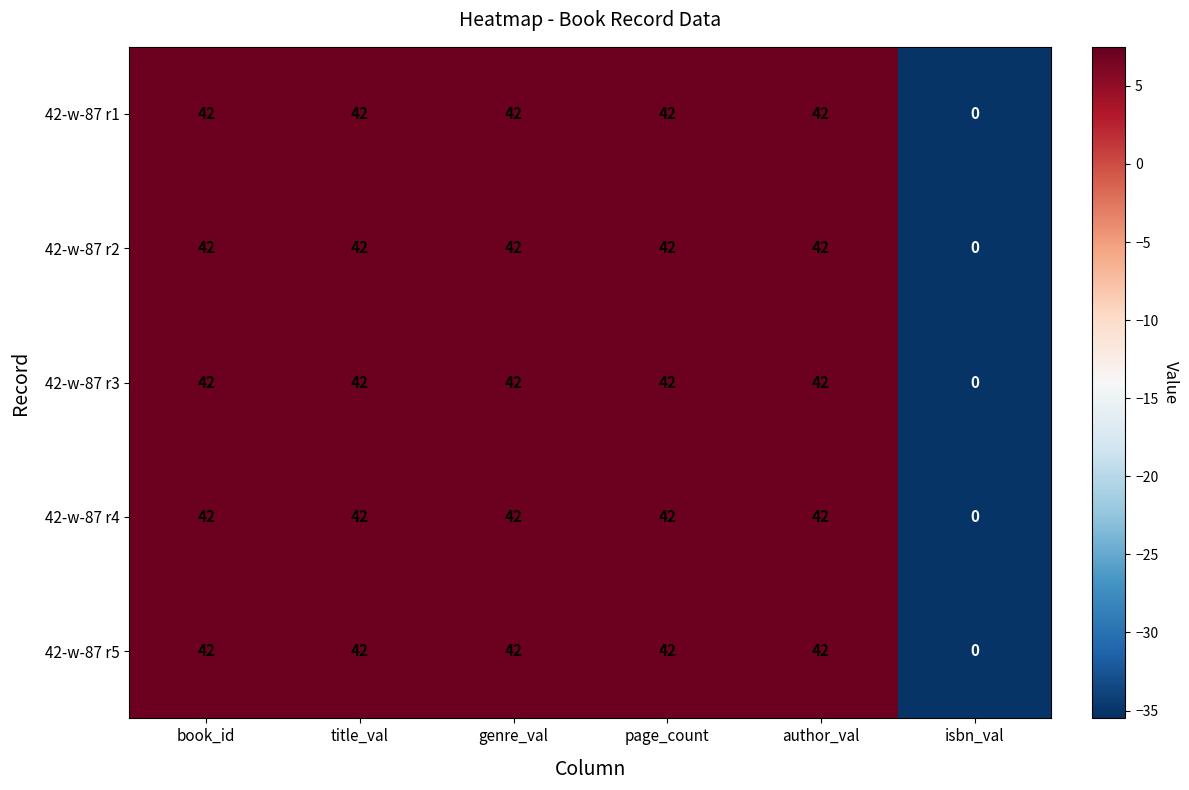

True or false: 42-w-87 r5 has a value of 22 at title_val.

False